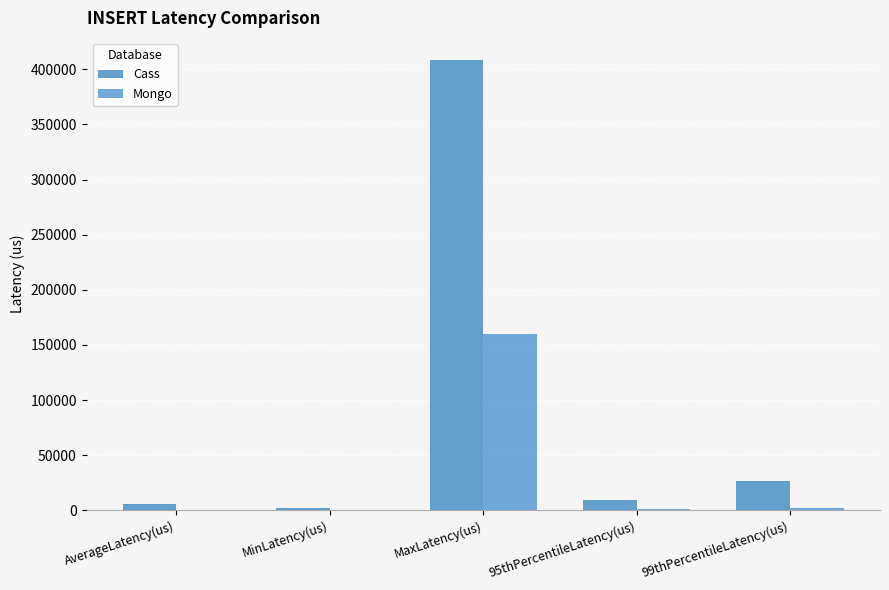

Which series changed the most between AverageLatency(us) and MaxLatency(us)?

Cass